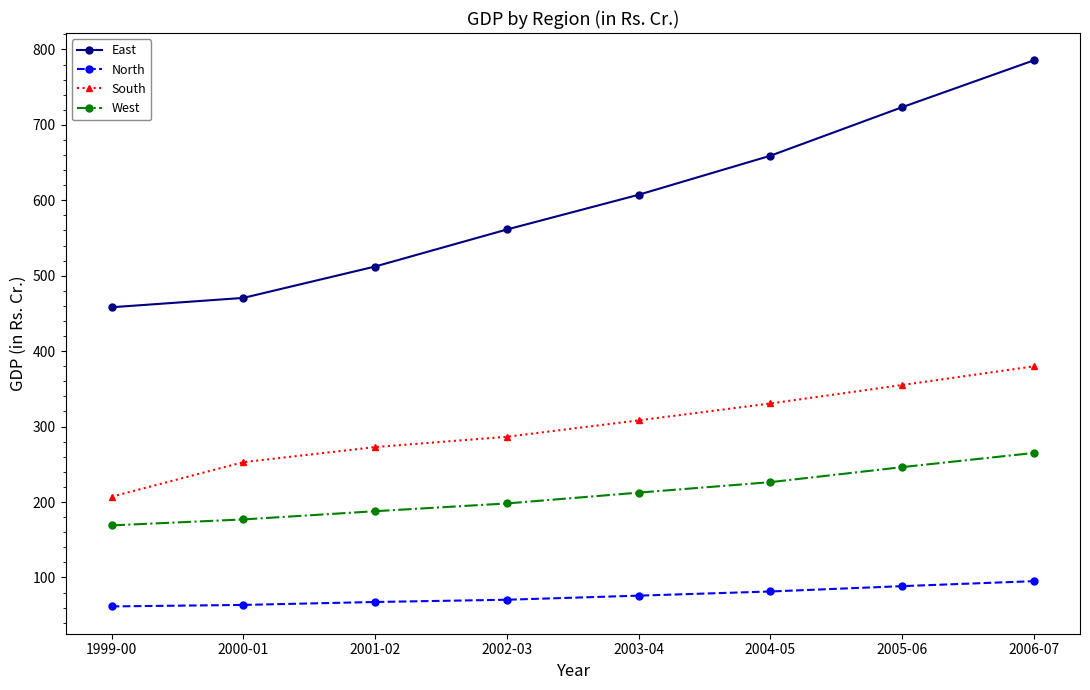

List the series in order of their overall mean, highest first.

East, South, West, North